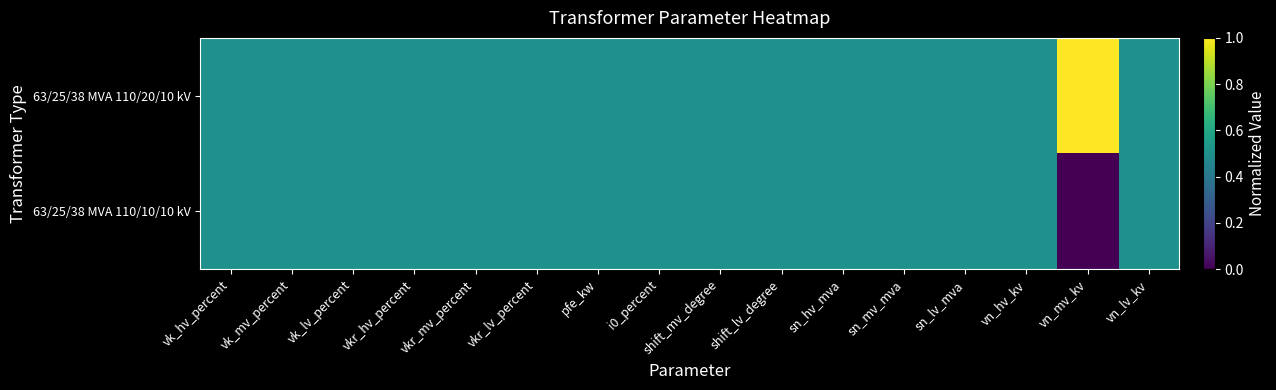

Which has a higher value, sn_hv_mva or shift_lv_degree?

sn_hv_mva